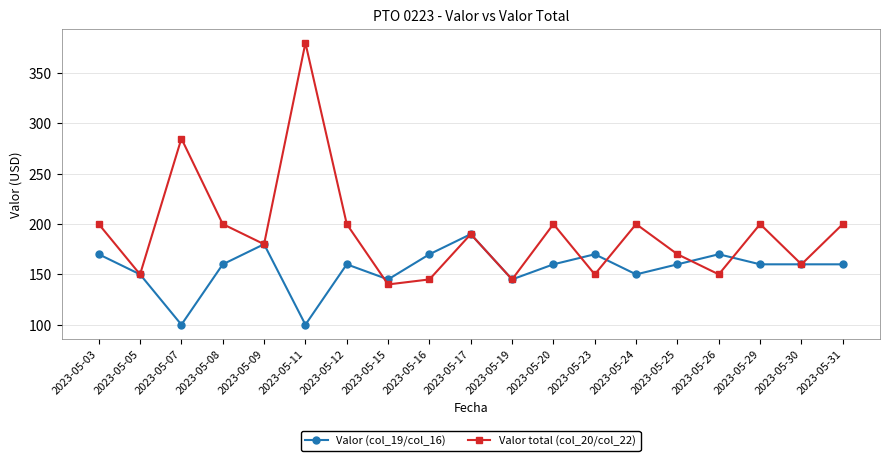

The value of Valor (col_19/col_16) at 2023-05-17 is 110. True or false?

False